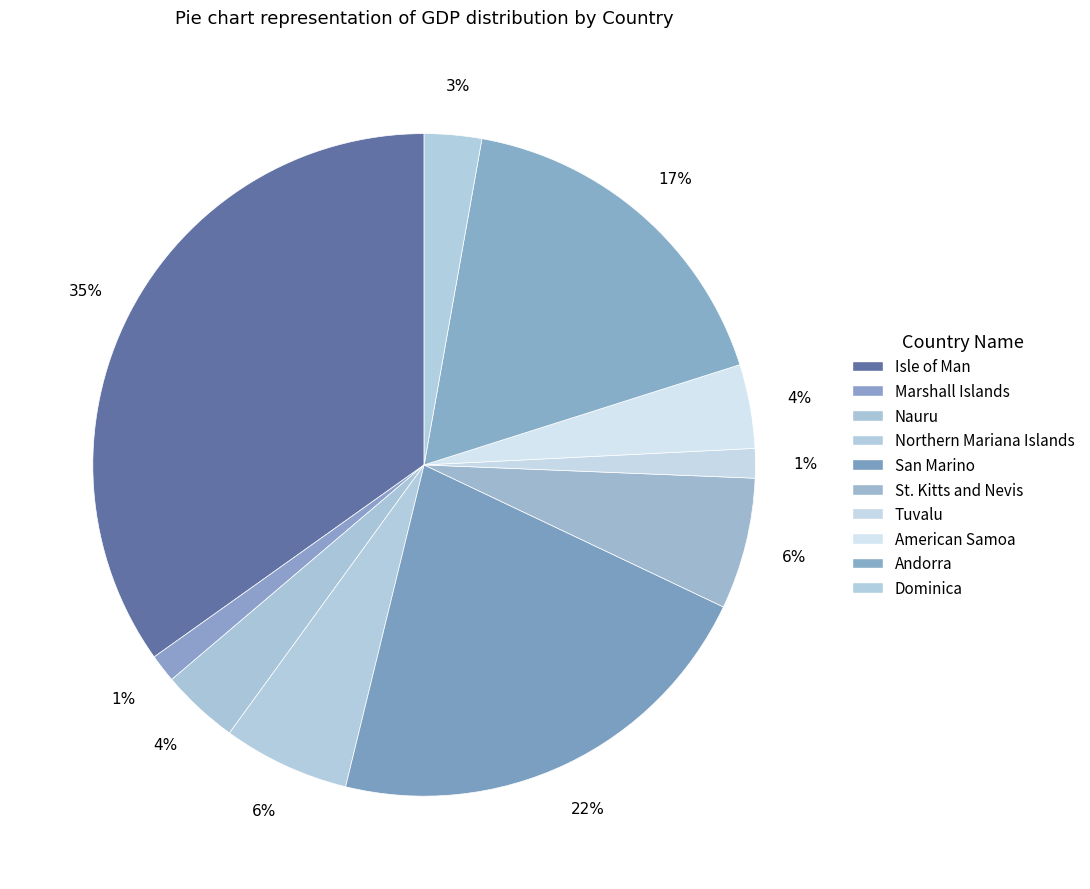

The Marshall Islands slice represents 1% of the pie. True or false?

True